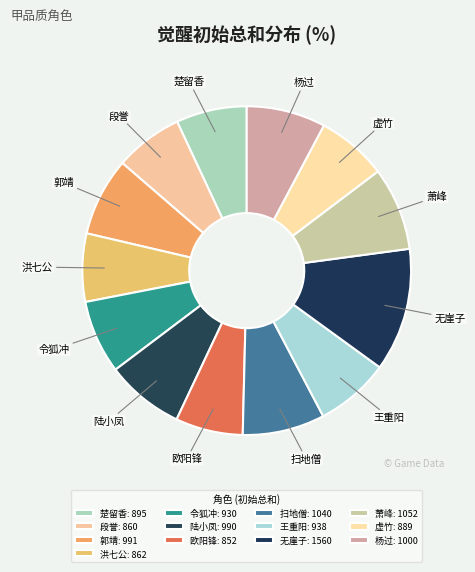

Is 萧峰 the majority of the pie?

No